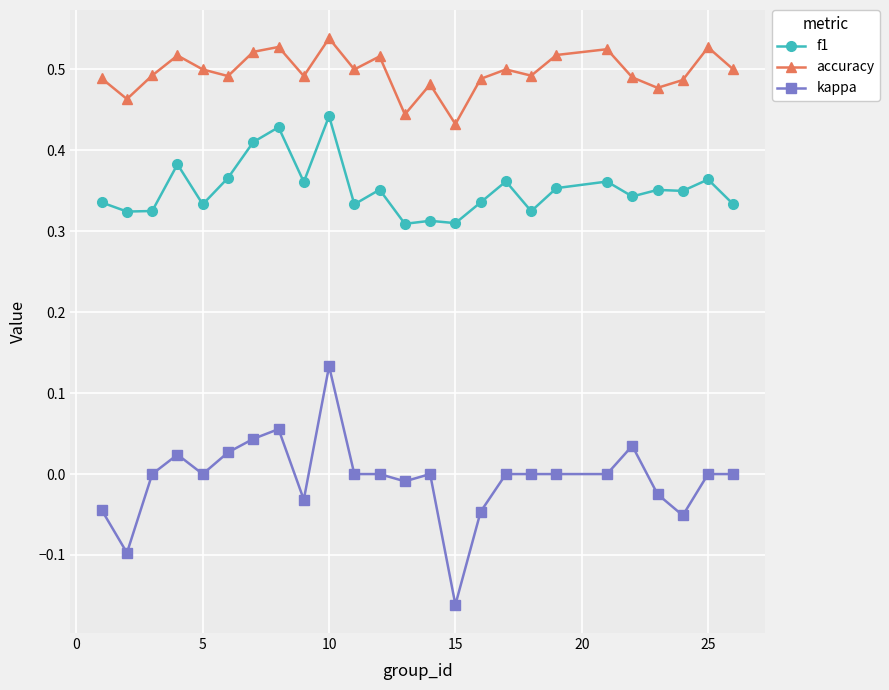

How many series are shown in this chart?

3